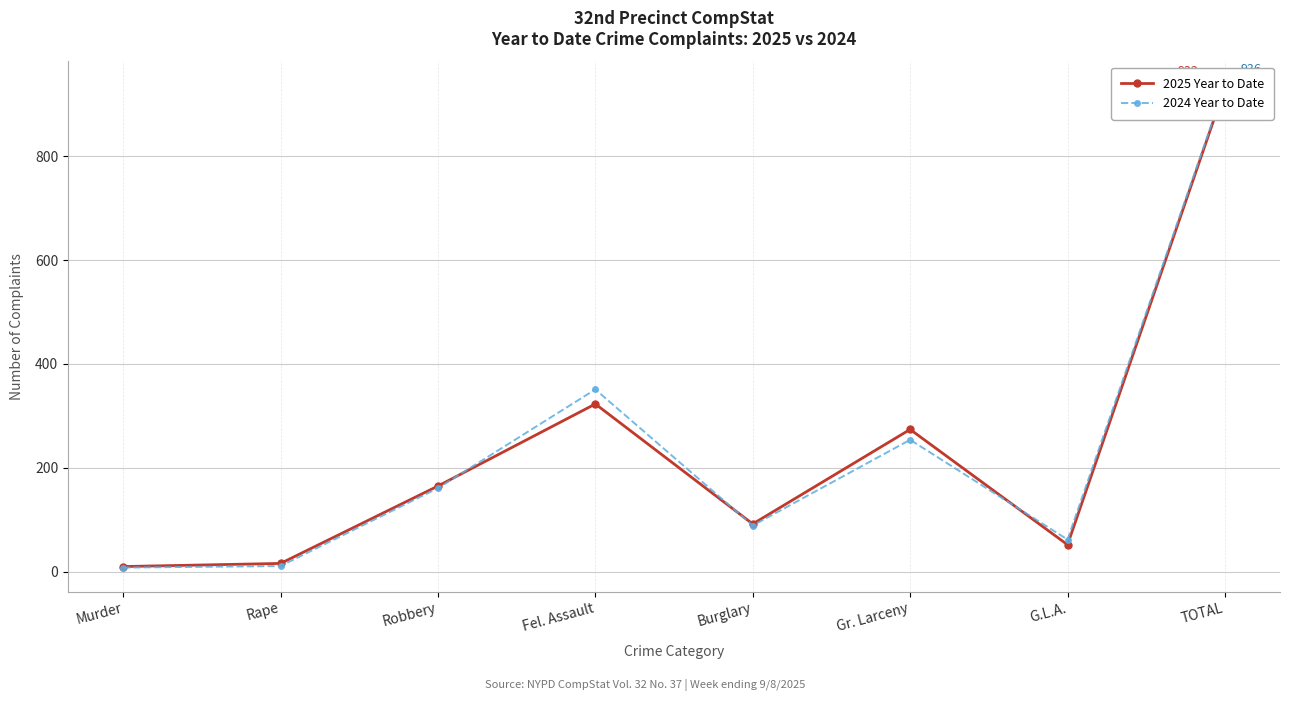

Reading left to right, transcribe all the data shown in this chart.

2025 Year to Date: Murder=10	Rape=16	Robbery=165	Fel. Assault=323	Burglary=92	Gr. Larceny=274	G.L.A.=52	TOTAL=932
2024 Year to Date: Murder=8	Rape=11	Robbery=161	Fel. Assault=351	Burglary=89	Gr. Larceny=254	G.L.A.=62	TOTAL=936